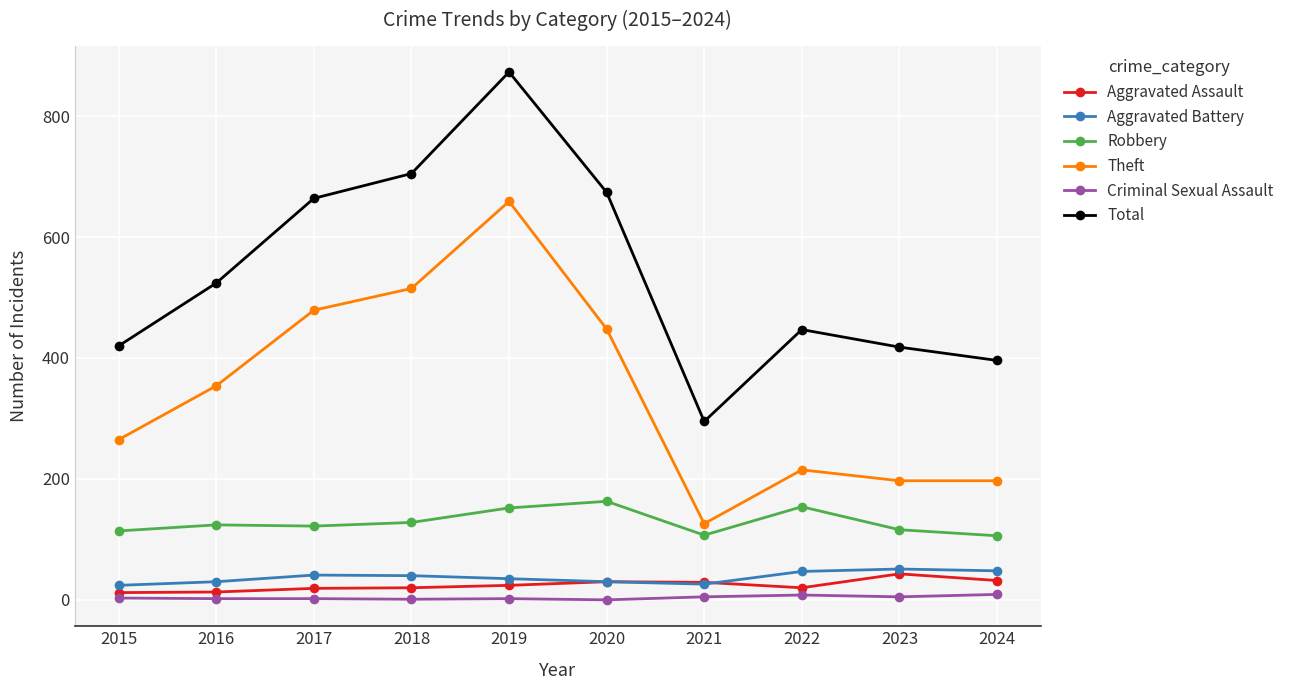

Between 2018 and 2022, which series saw the biggest shift?

Theft